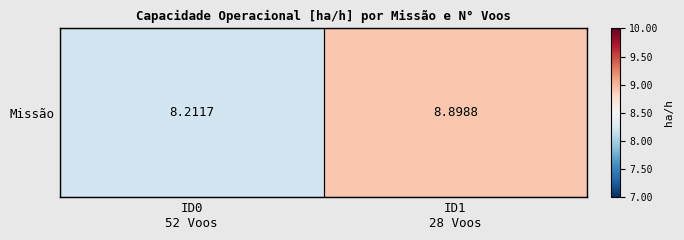

What is the sum of all values?

17.1